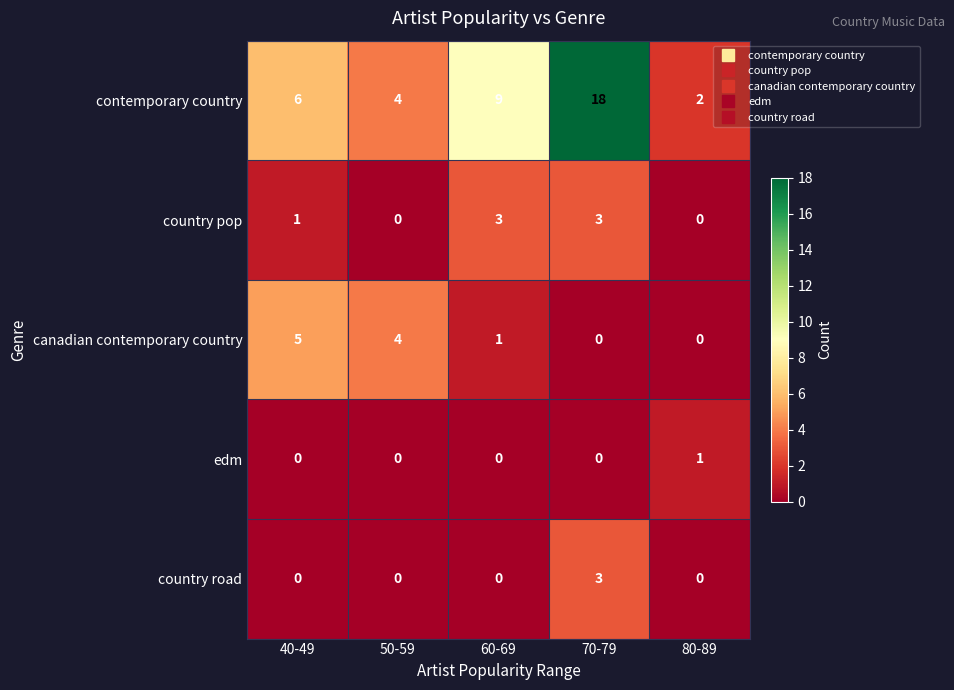

What is the maximum value for country road?

3